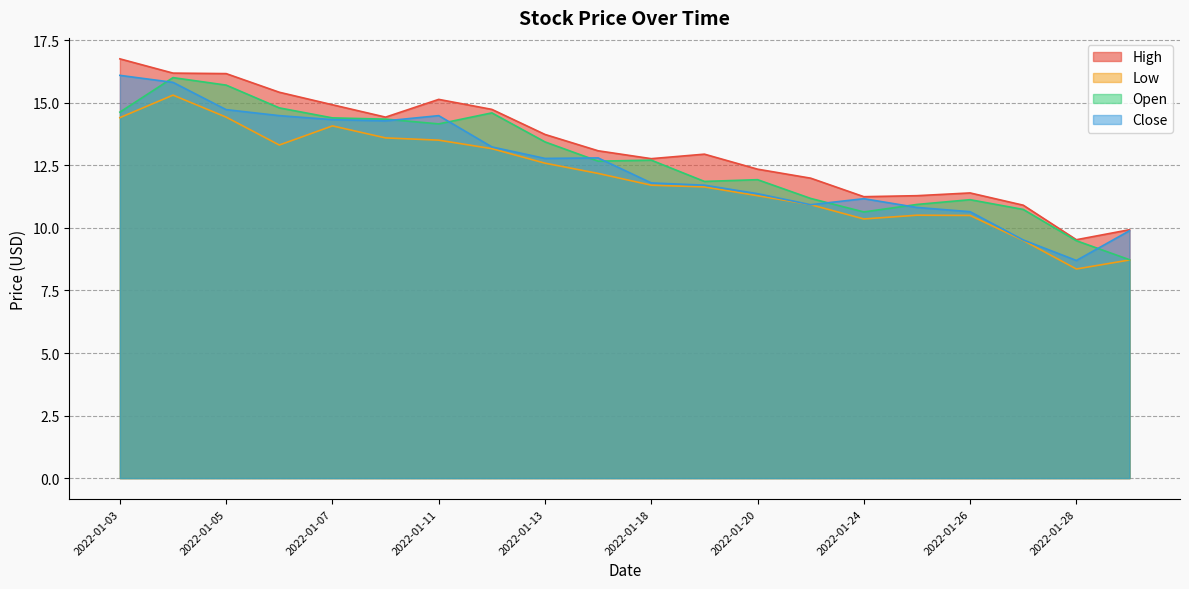

Reading left to right, what are all the values shown in this chart?

High: 2022-01-03=16.8	2022-01-04=16.2	2022-01-05=16.2	2022-01-06=15.4	2022-01-07=14.9	2022-01-10=14.4	2022-01-11=15.1	2022-01-12=14.7	2022-01-13=13.7	2022-01-14=13.1	2022-01-18=12.8	2022-01-19=12.9	2022-01-20=12.4	2022-01-21=12.0	2022-01-24=11.2	2022-01-25=11.3	2022-01-26=11.4	2022-01-27=10.9	2022-01-28=9.5	2022-01-31=9.9
Low: 2022-01-03=14.4	2022-01-04=15.3	2022-01-05=14.4	2022-01-06=13.3	2022-01-07=14.1	2022-01-10=13.6	2022-01-11=13.5	2022-01-12=13.2	2022-01-13=12.6	2022-01-14=12.2	2022-01-18=11.7	2022-01-19=11.6	2022-01-20=11.3	2022-01-21=10.9	2022-01-24=10.4	2022-01-25=10.5	2022-01-26=10.5	2022-01-27=9.5	2022-01-28=8.4	2022-01-31=8.7
Open: 2022-01-03=14.6	2022-01-04=16.0	2022-01-05=15.7	2022-01-06=14.8	2022-01-07=14.4	2022-01-10=14.4	2022-01-11=14.2	2022-01-12=14.6	2022-01-13=13.4	2022-01-14=12.7	2022-01-18=12.7	2022-01-19=11.9	2022-01-20=11.9	2022-01-21=11.2	2022-01-24=10.6	2022-01-25=10.9	2022-01-26=11.1	2022-01-27=10.7	2022-01-28=9.5	2022-01-31=8.7
Close: 2022-01-03=16.1	2022-01-04=15.8	2022-01-05=14.7	2022-01-06=14.5	2022-01-07=14.3	2022-01-10=14.3	2022-01-11=14.5	2022-01-12=13.2	2022-01-13=12.8	2022-01-14=12.8	2022-01-18=11.8	2022-01-19=11.7	2022-01-20=11.4	2022-01-21=10.9	2022-01-24=11.2	2022-01-25=10.8	2022-01-26=10.6	2022-01-27=9.5	2022-01-28=8.7	2022-01-31=9.9